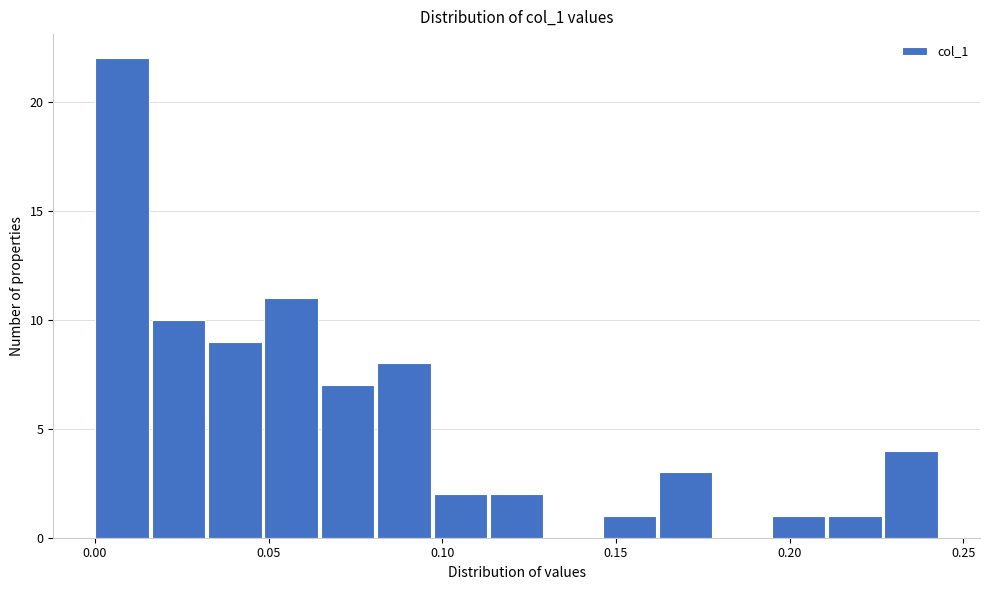

Around what value on the x-axis is the tallest bar? Give the approximate position of its centre, as read against the axis.

0.010